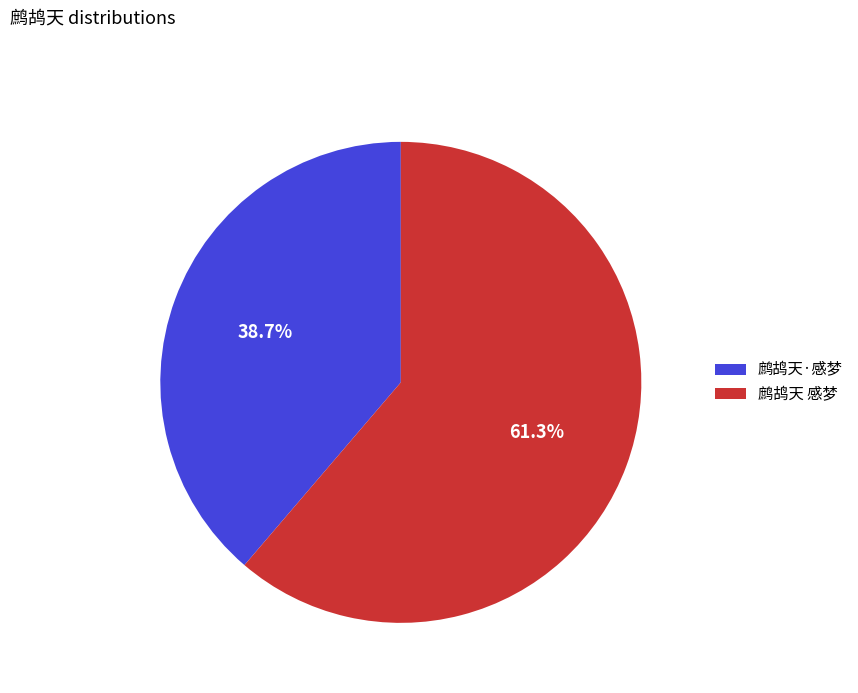

What is the smallest slice in the pie chart?

鹧鸪天·感梦